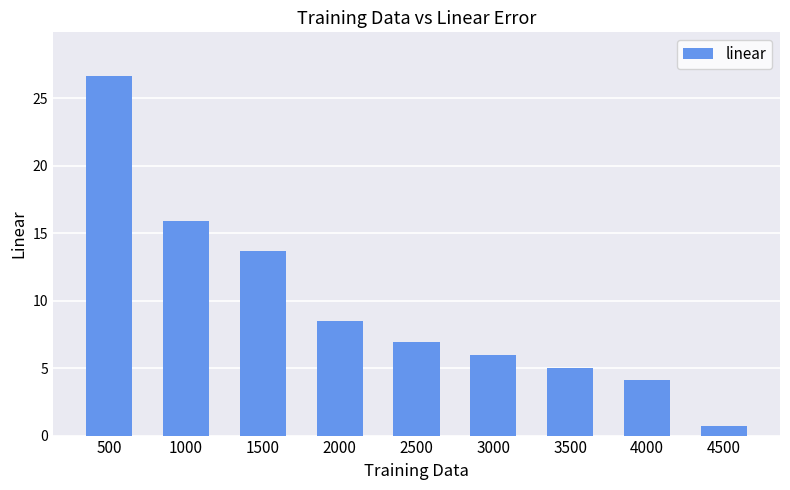

What is the smallest value displayed?

0.7